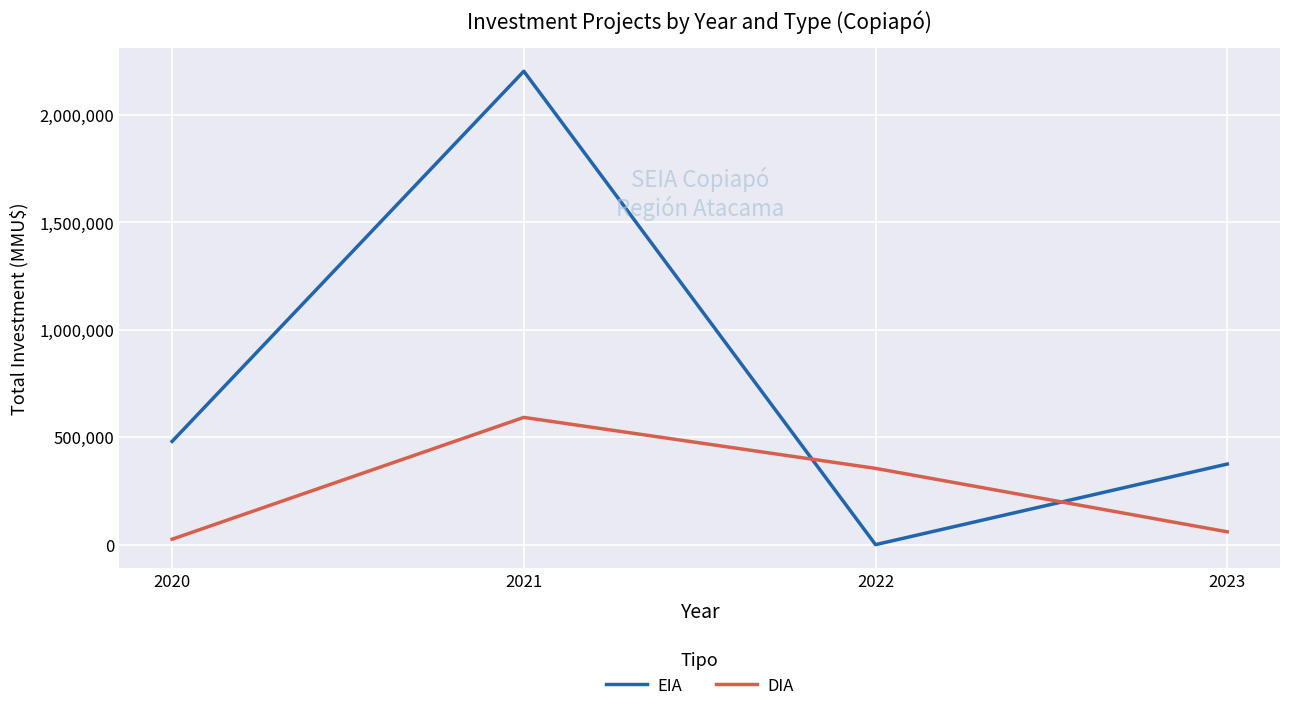

Which category has the highest value across all series?

2021